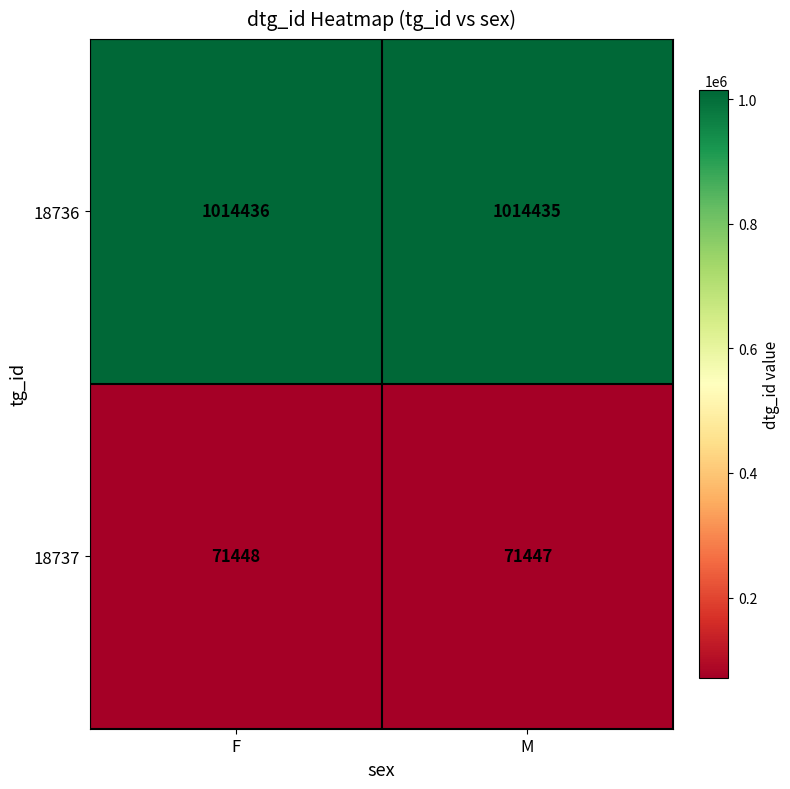

Where is 18737 nearest to the value 71447?

M